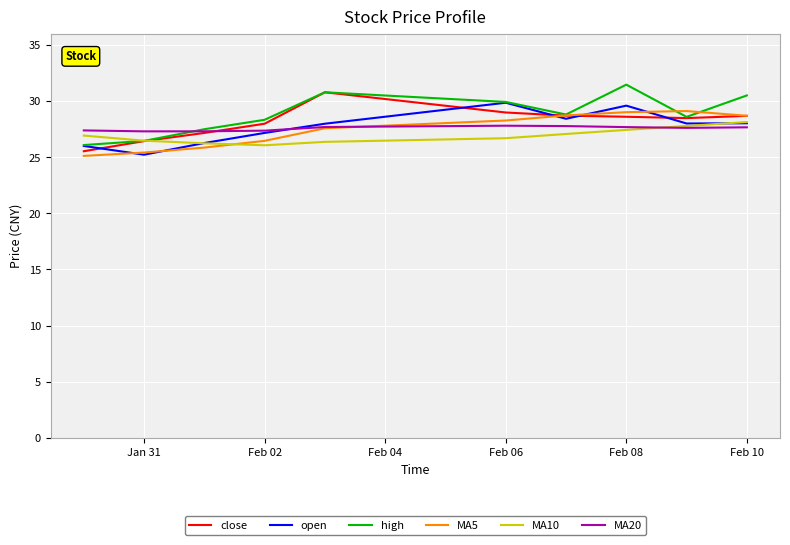

What is the maximum value for MA20?

27.8